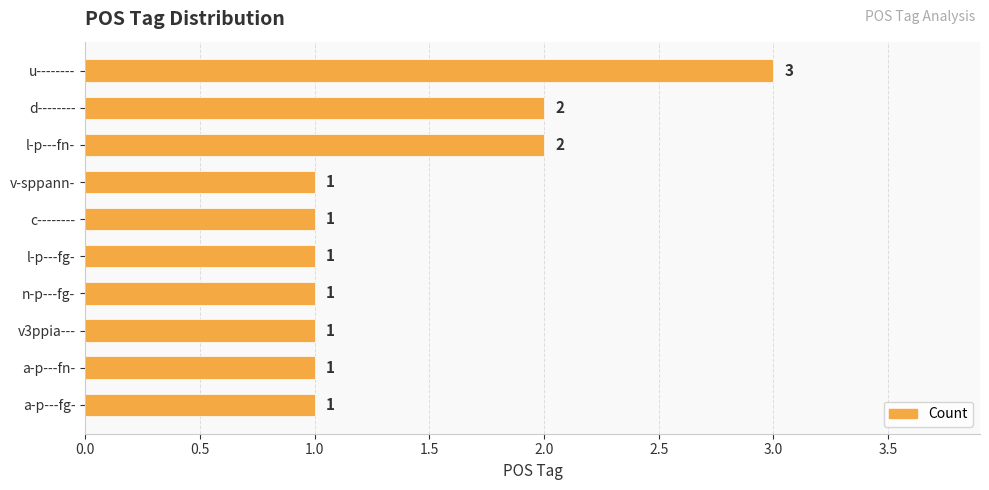

What is the smallest value displayed?

1